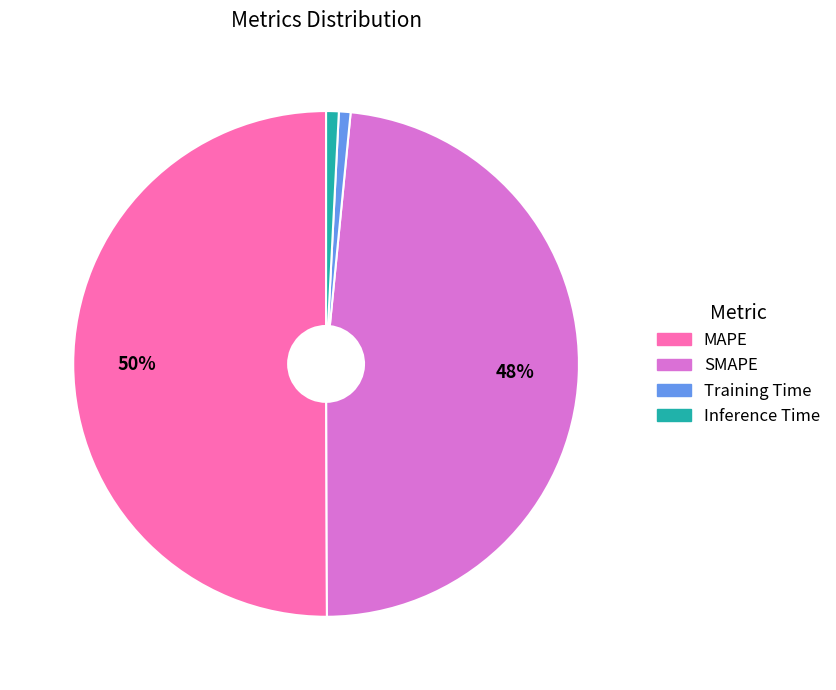

Combined, do SMAPE and Inference Time account for over 50%?

No